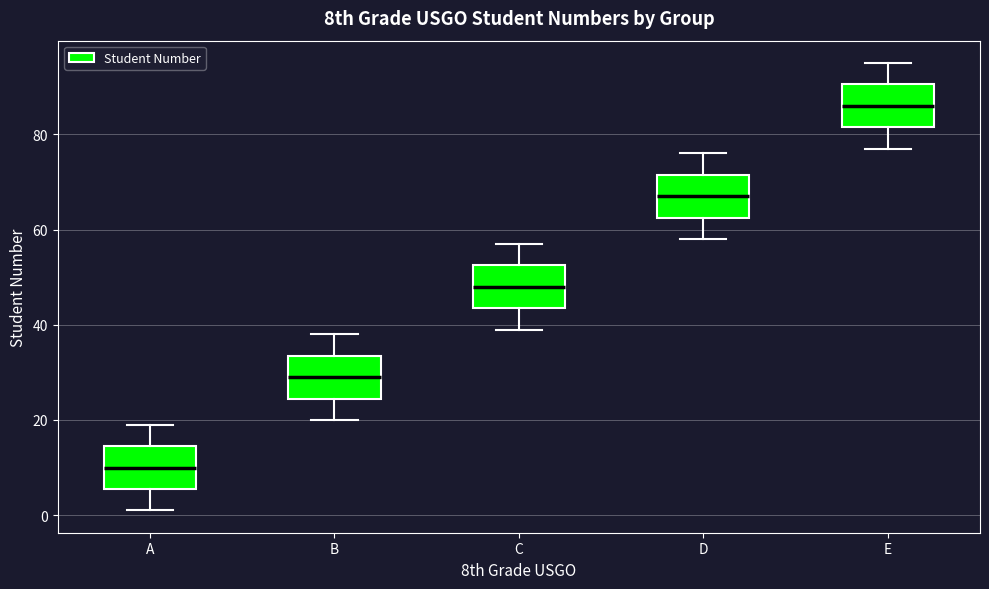

Which box's median line is the lowest?

A